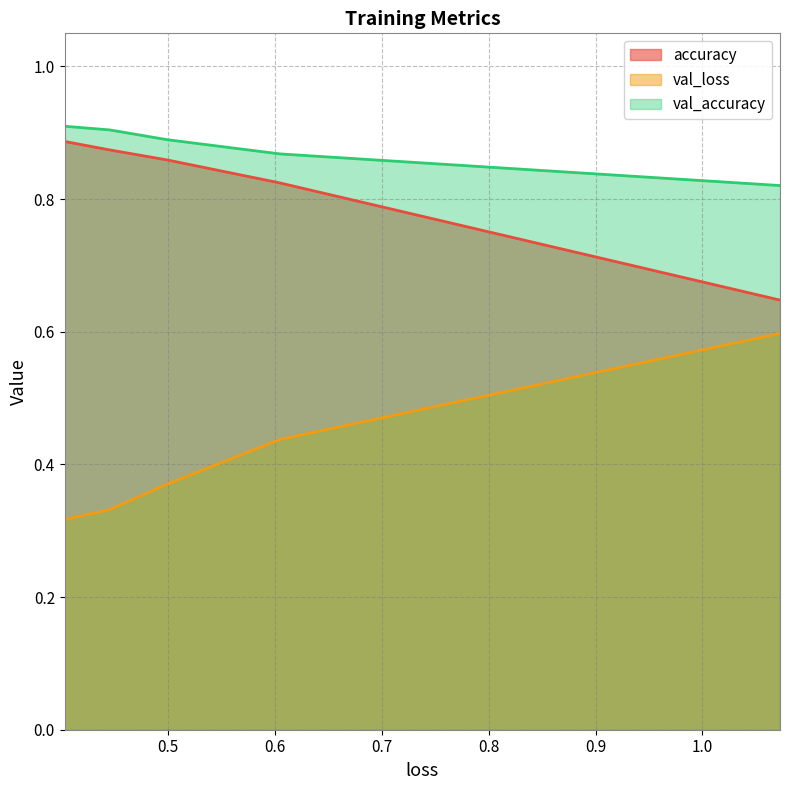

Which has a higher value, 3 or 2?

3